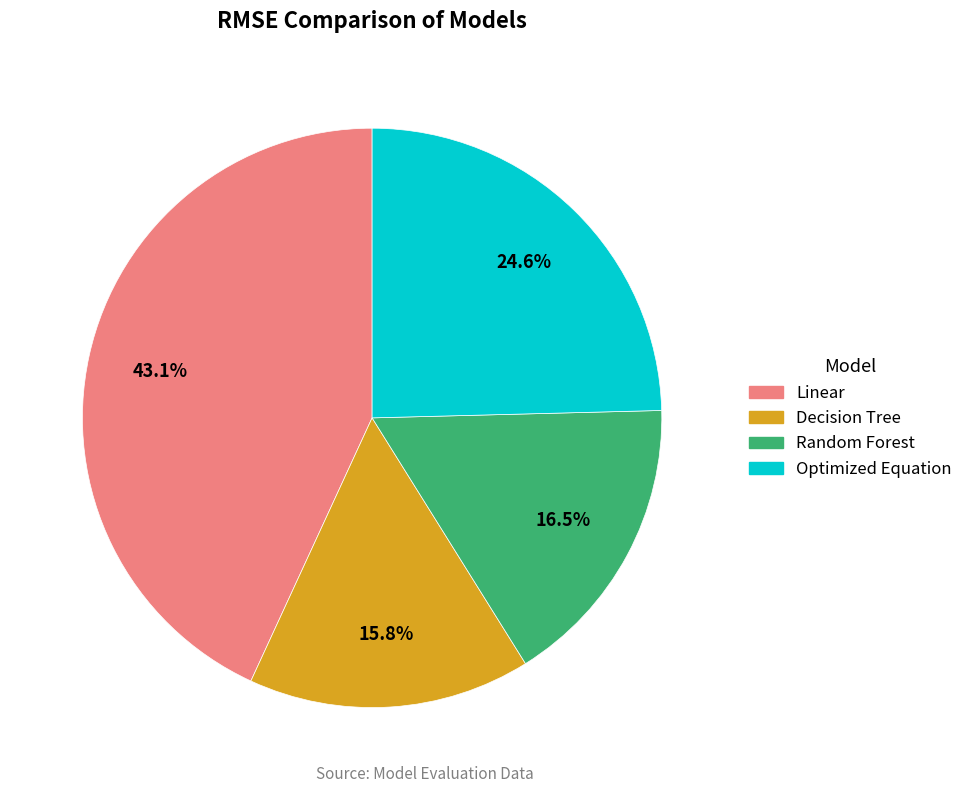

To the nearest percent, what portion does Linear represent?

43%